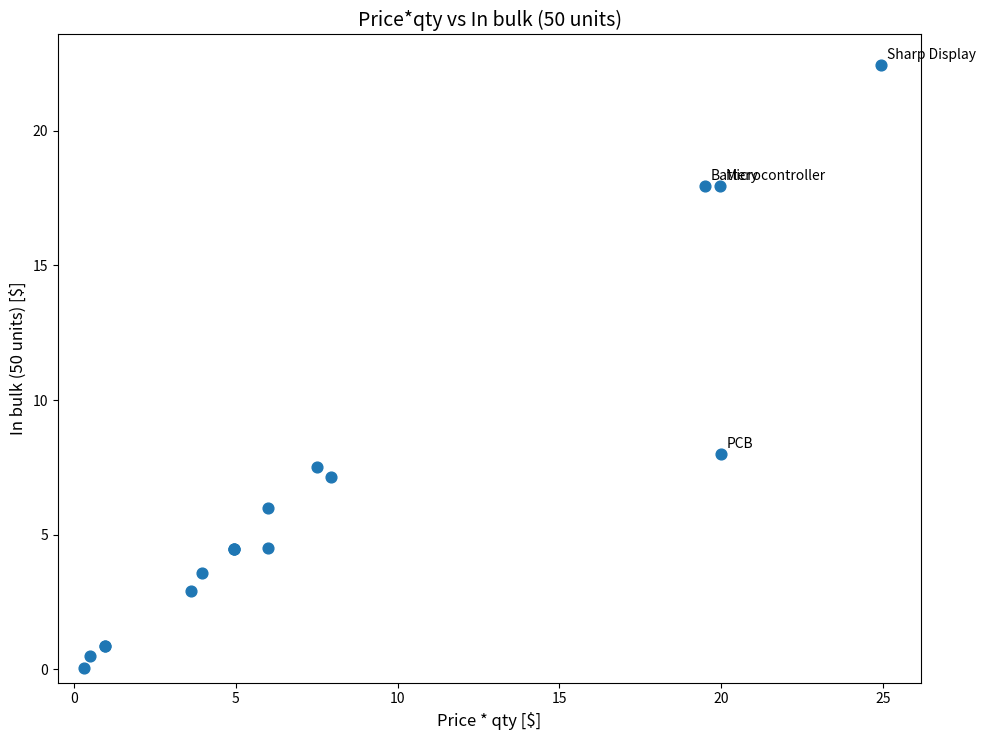

What Y value in the scatter plot is closest to 11?

8.0